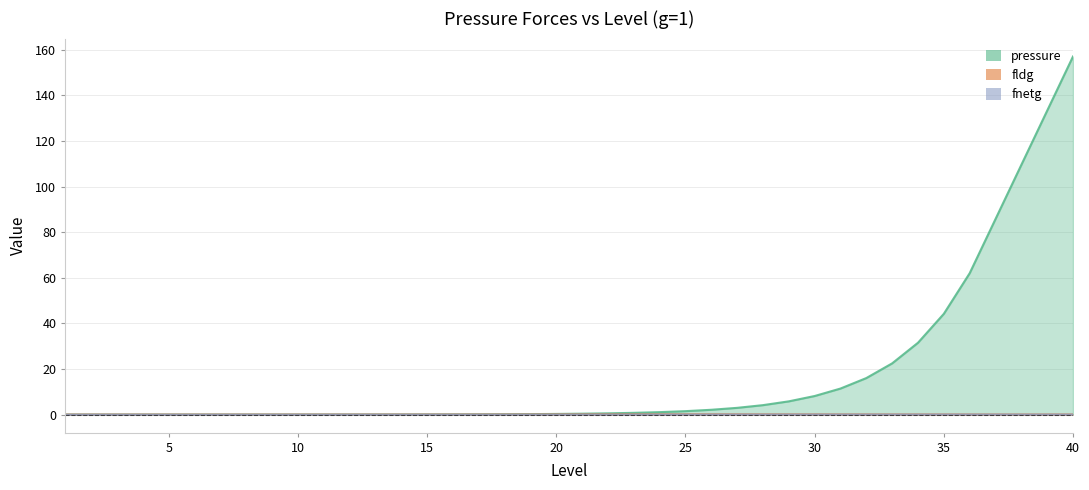

What are all the series names shown in the legend?

pressure, fldg, fnetg